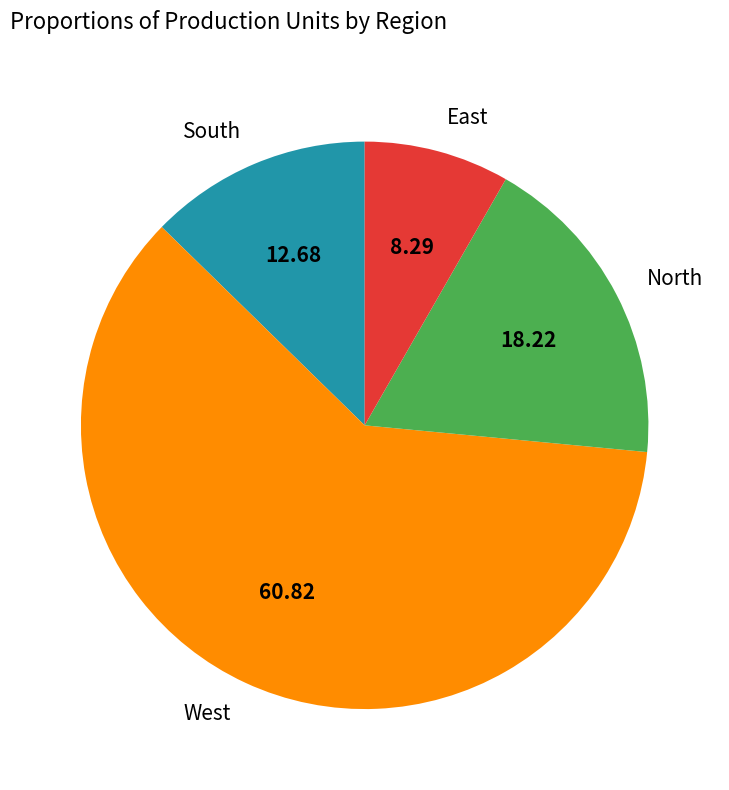

Which slice is the largest?

West